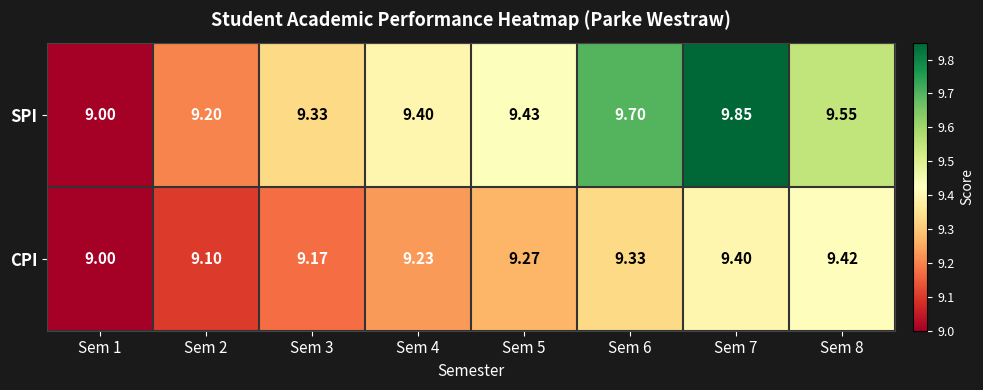

Rank the series by their average value, from lowest to highest.

CPI, SPI